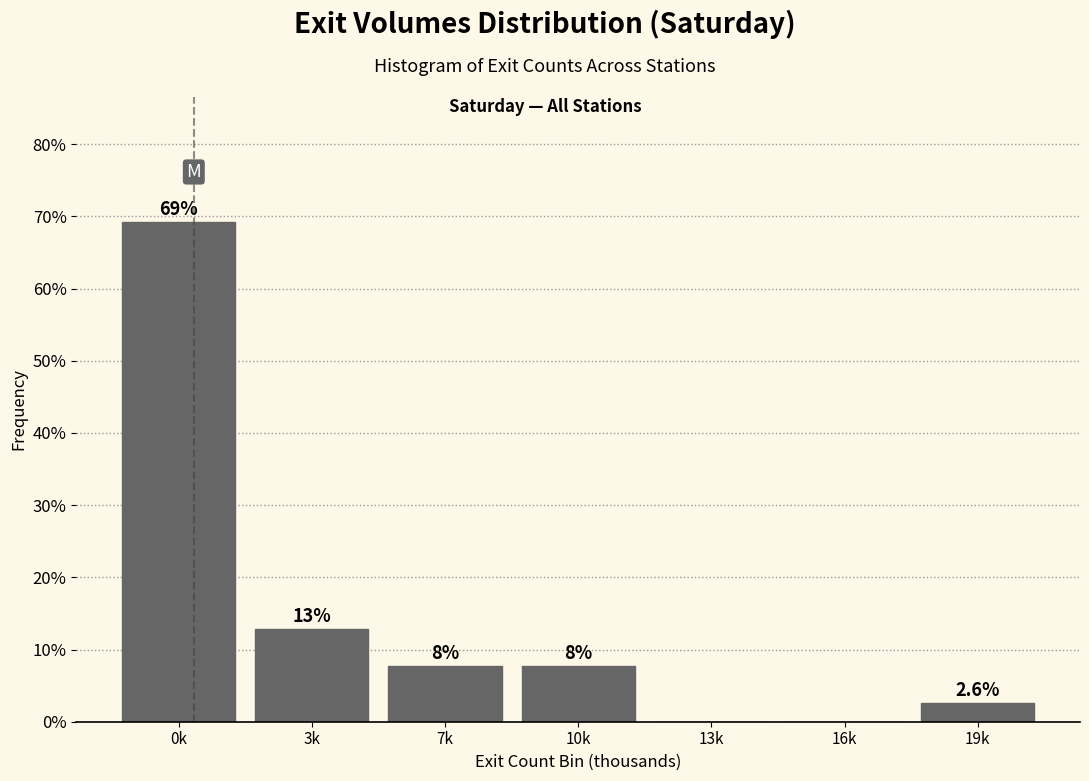

Are the bars horizontal?

No